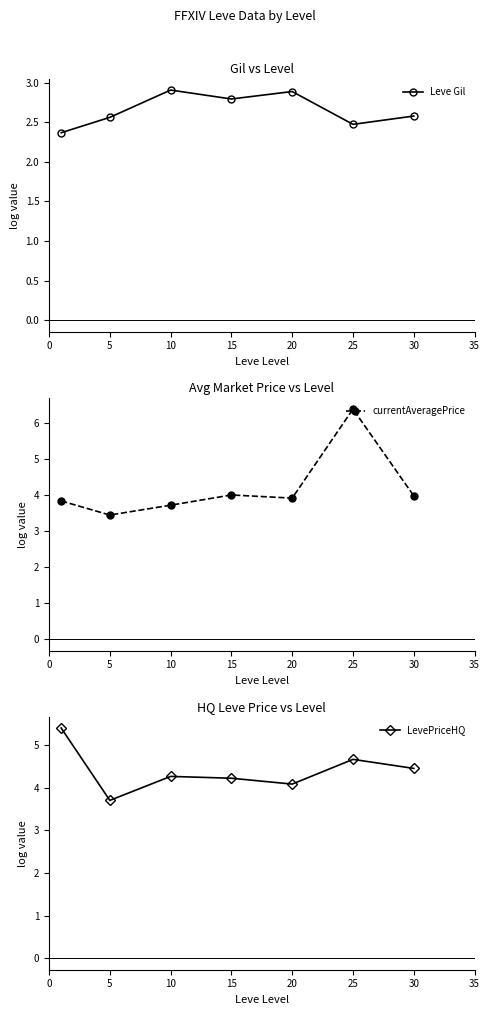

Does the chart display data point markers on the line(s)?

Yes